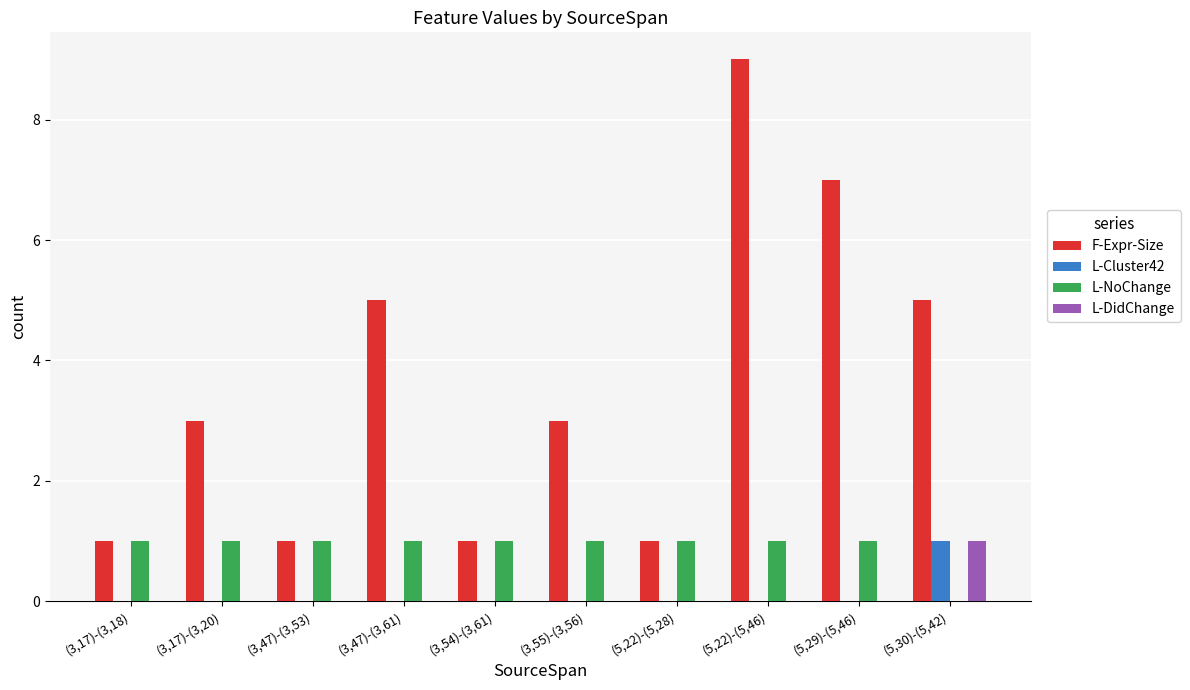

Reading left to right, what are all the values shown in this chart?

F-Expr-Size: 1	3	1	5	1	3	1	9	7	5
L-Cluster42: 0	0	0	0	0	0	0	0	0	1
L-NoChange: 1	1	1	1	1	1	1	1	1	0
L-DidChange: 0	0	0	0	0	0	0	0	0	1